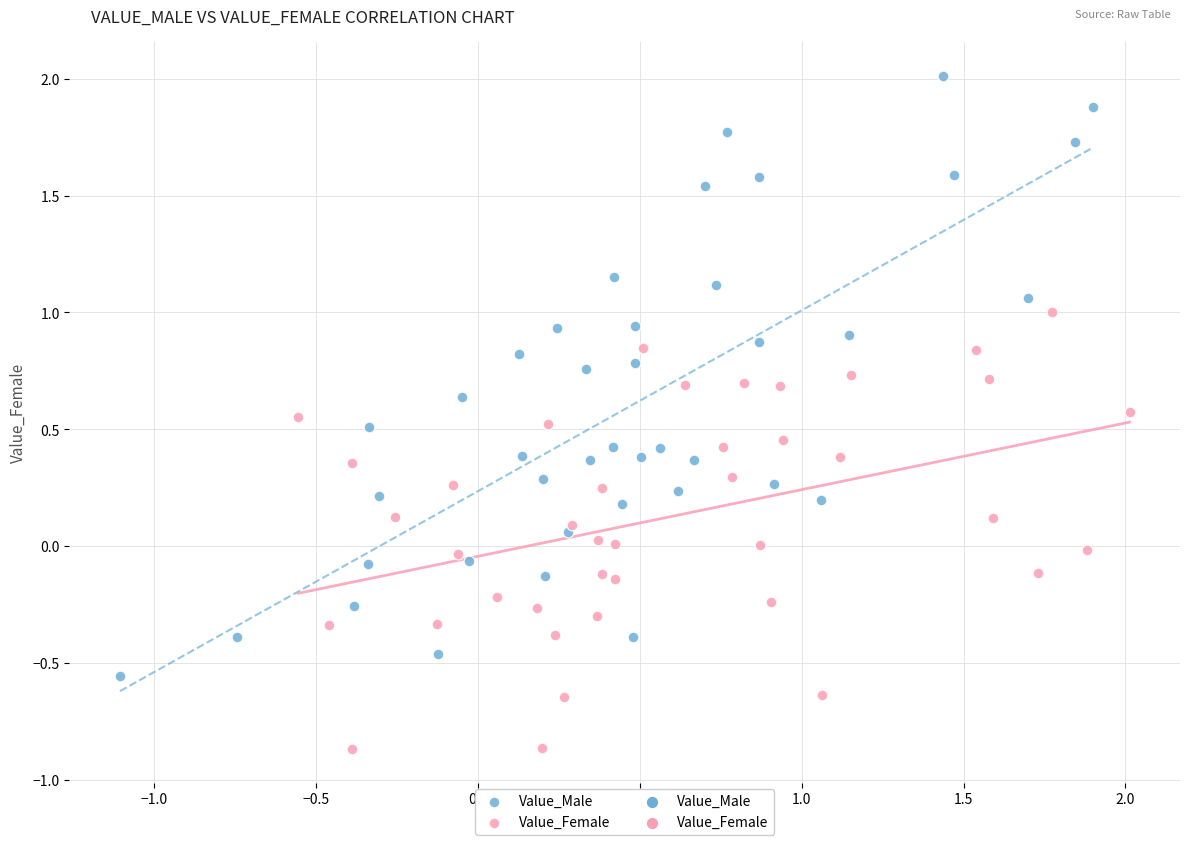

Which series contains the lowest Y value?

Value_Female